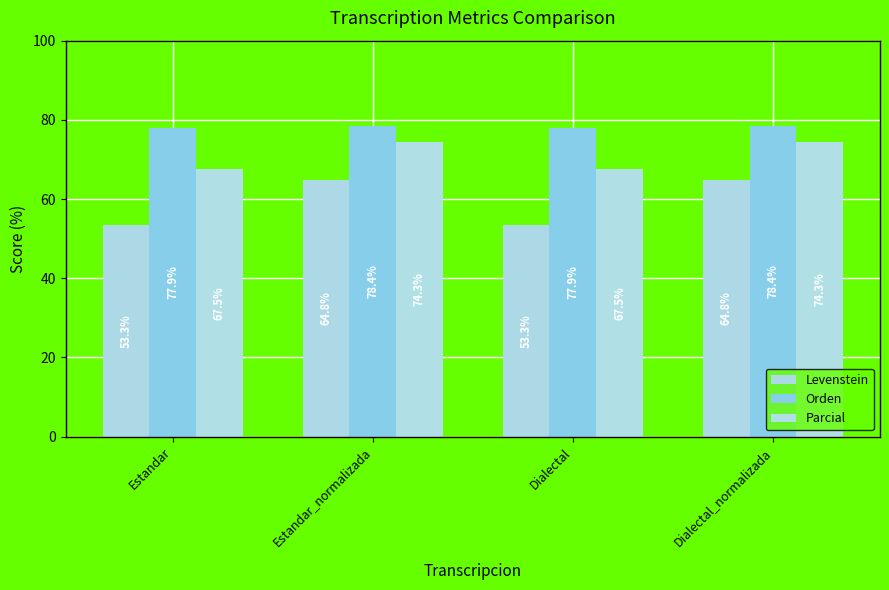

What is the difference between the maximum and minimum values in the Levenstein series?

11.5